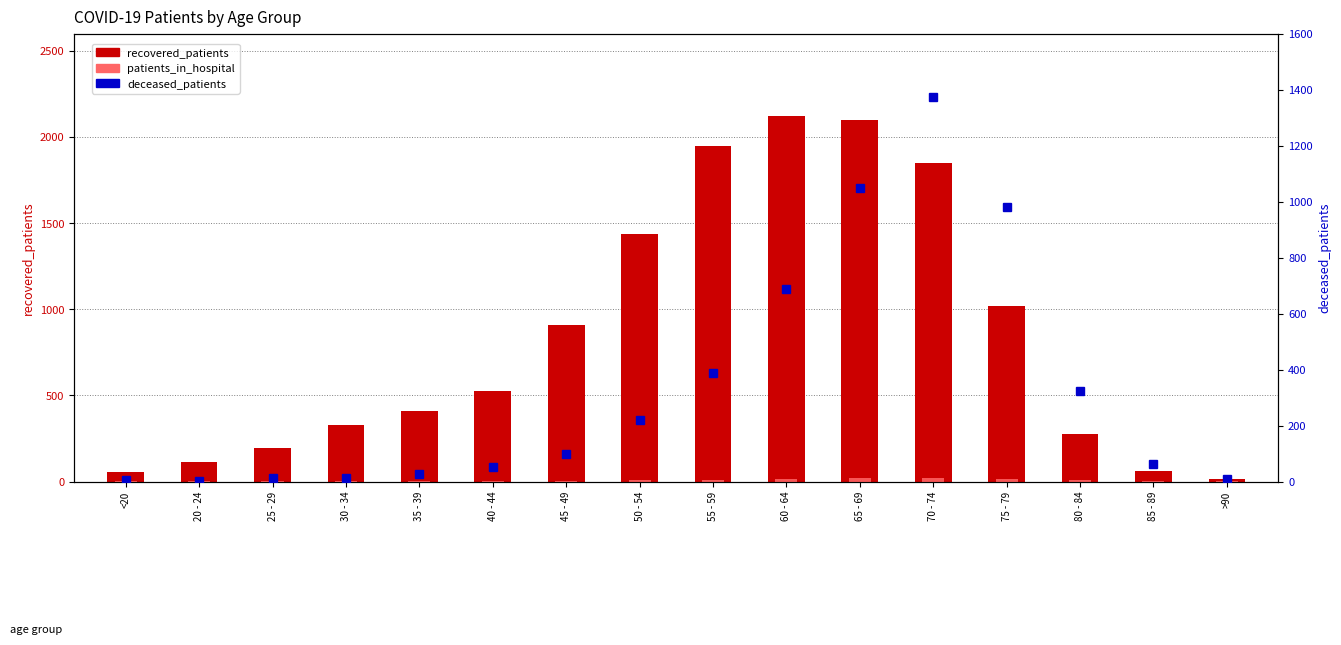

What is the value of the deceased_patients bar at the 7th from the left?

97